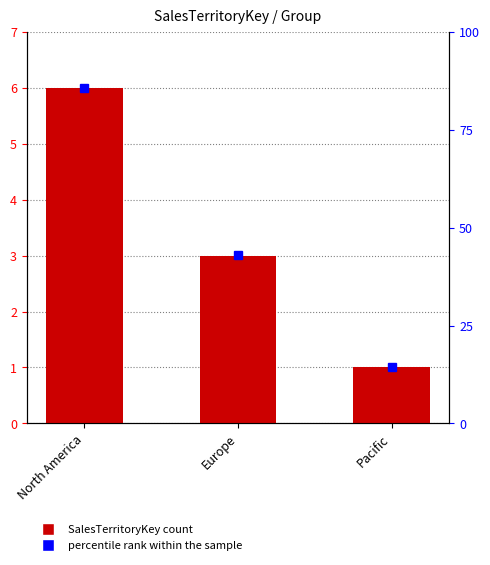

Rank the series at Pacific from highest to lowest value.

percentile rank within the sample, SalesTerritoryKey Count